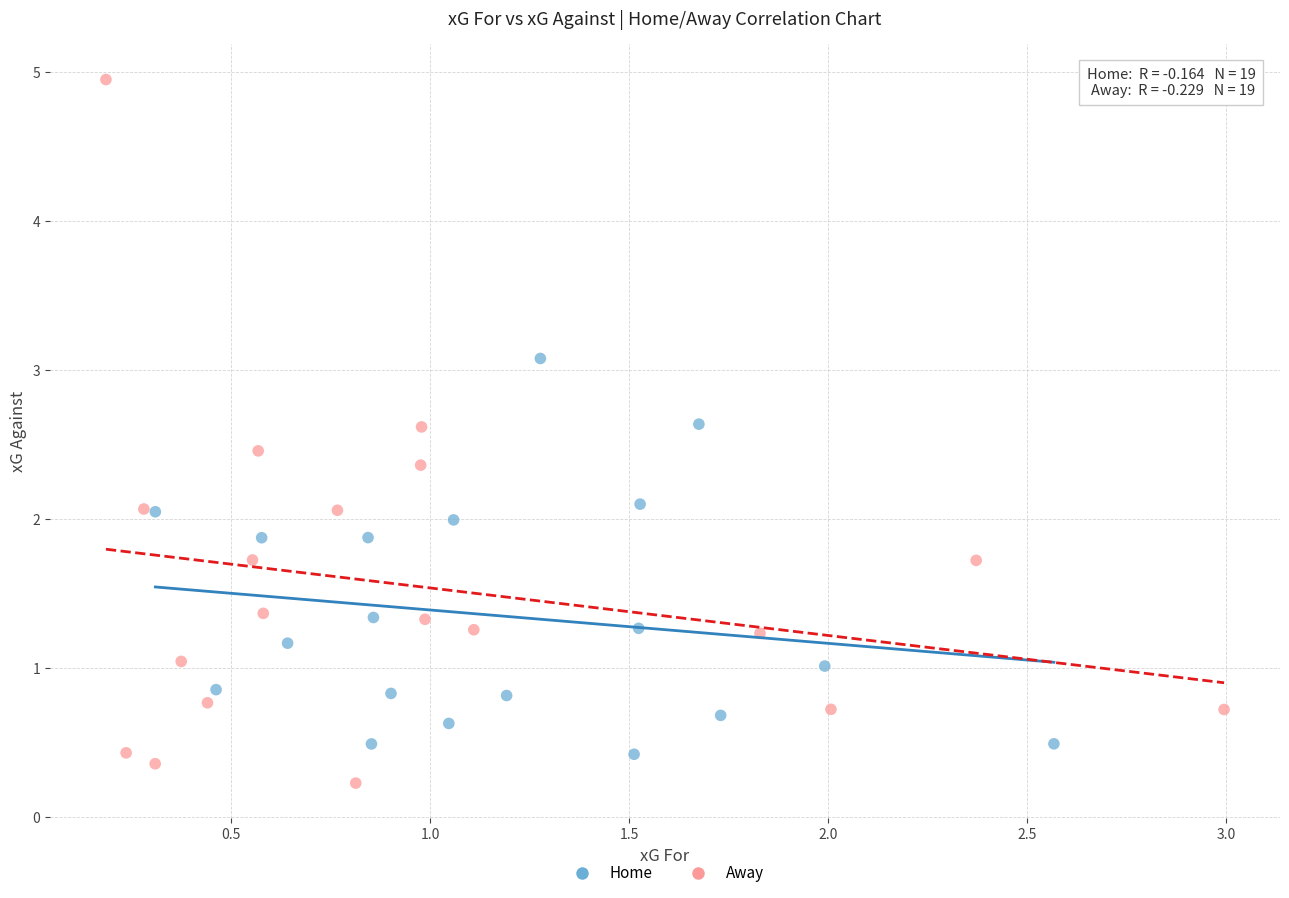

Which series reaches the maximum Y coordinate?

Away